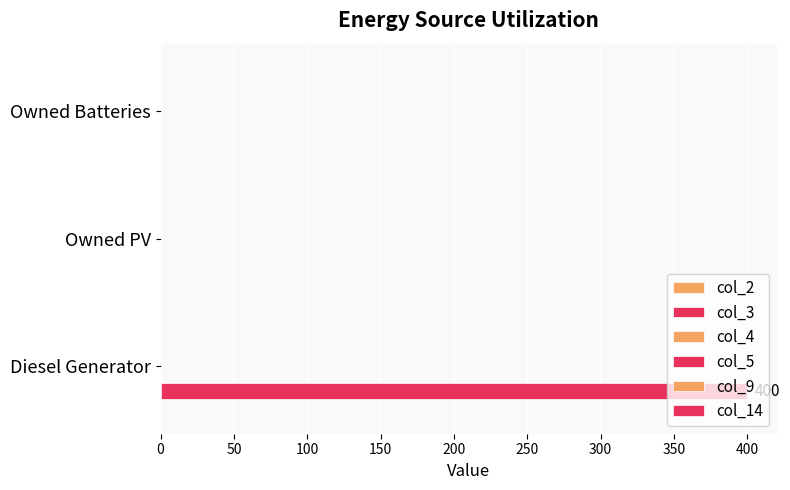

Count the number of values greater than 0.

1